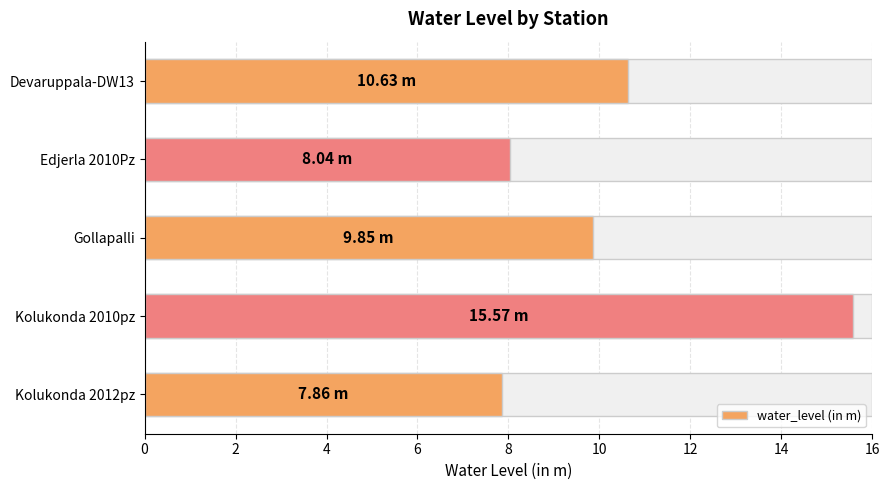

Does the chart contain stacked bars?

No